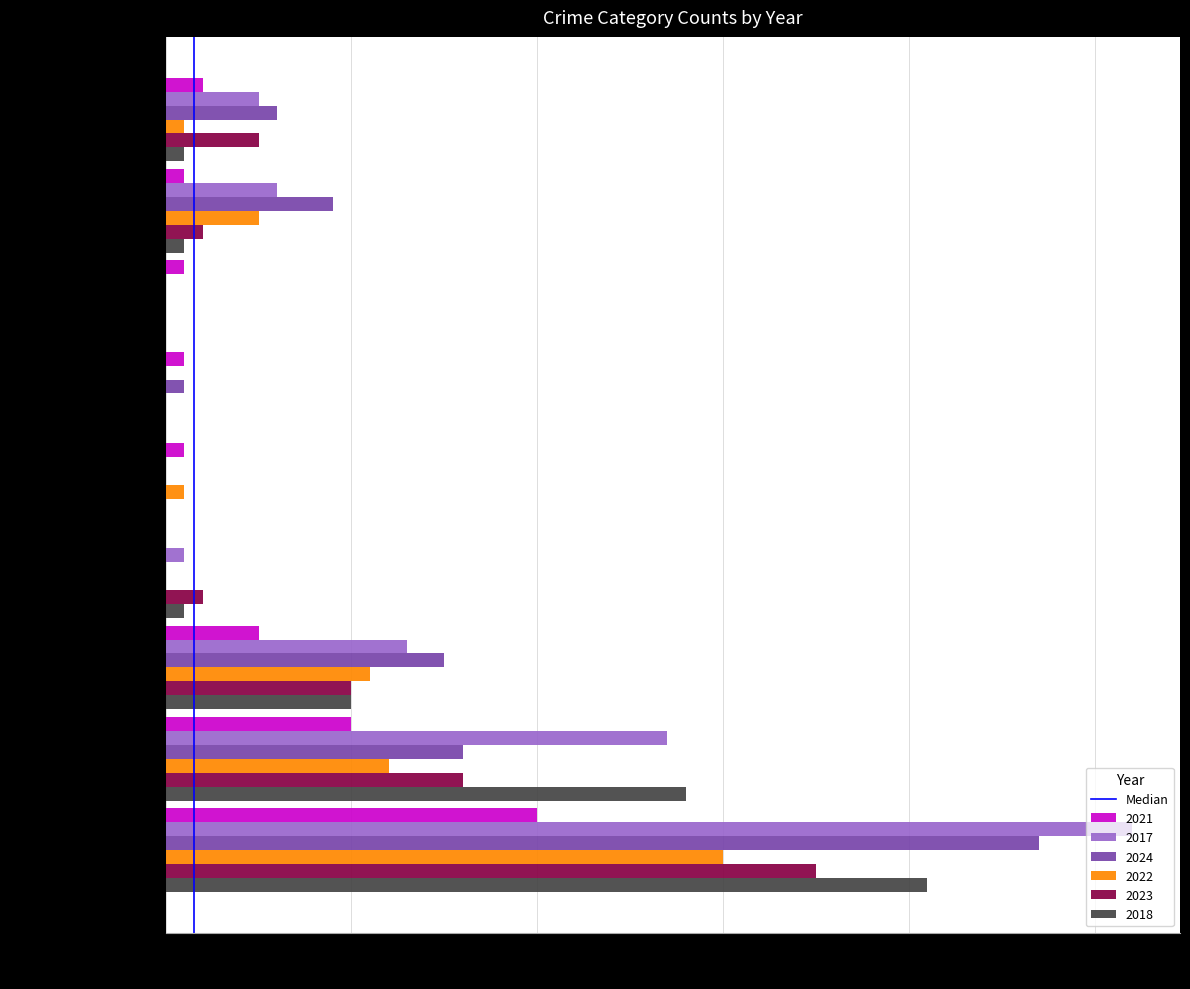

What is the total value across all series at Robbery?

64